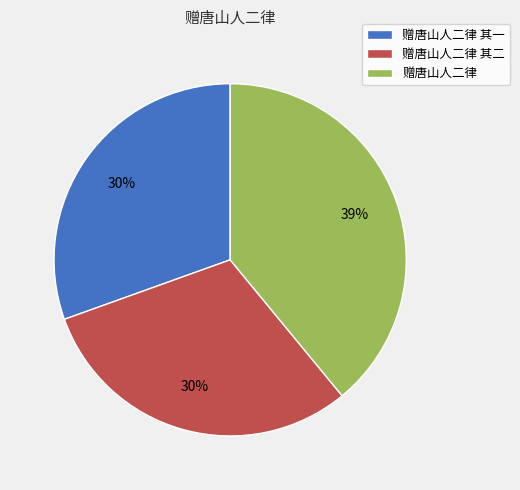

Is the sum of 赠唐山人二律 其二 and 赠唐山人二律 greater than half?

Yes